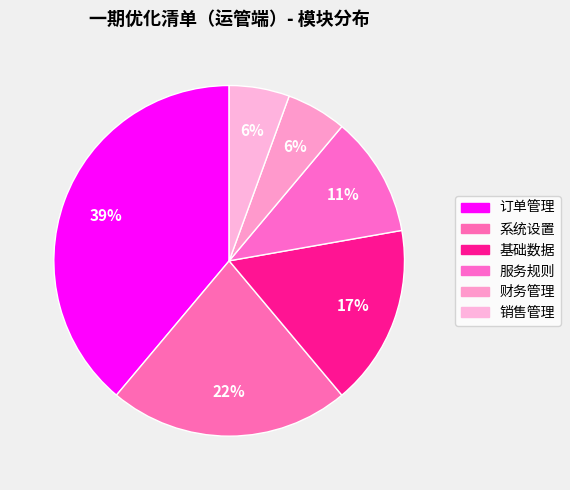

Is it true that 服务规则 is 25% of the pie?

False